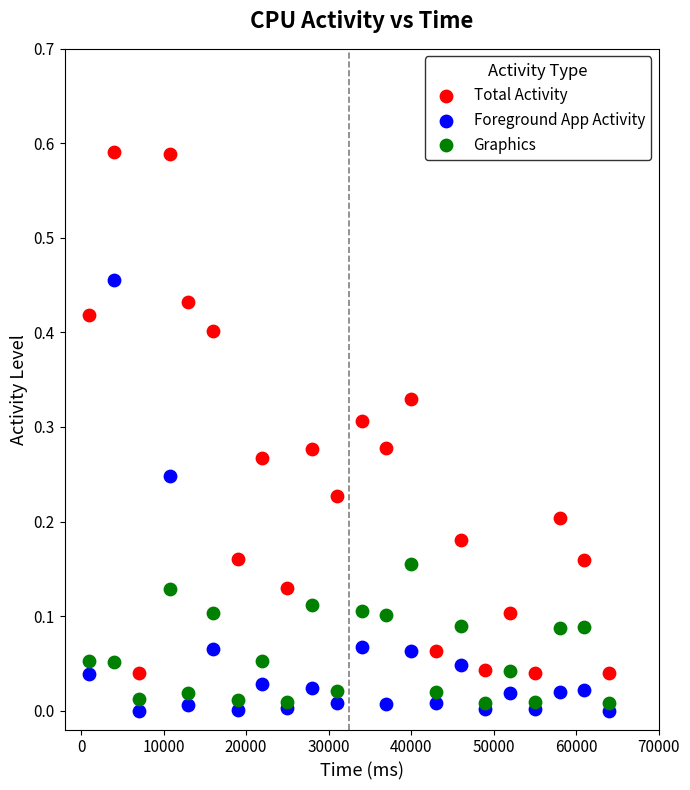

What are all the series names shown in the legend?

Total Activity, Foreground App Activity, Graphics